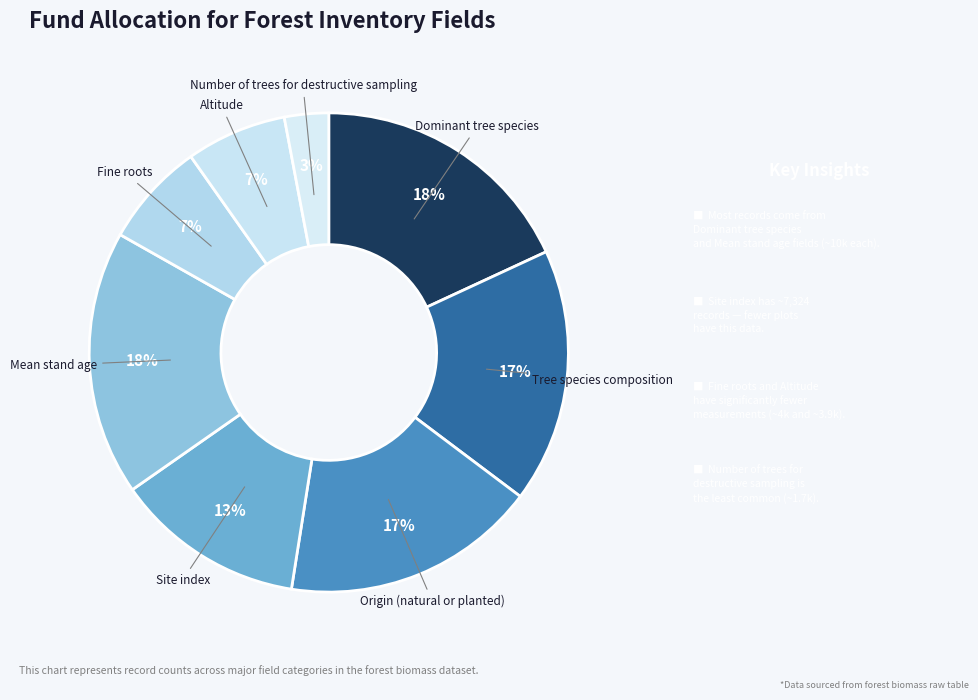

Does Tree species composition account for over 50% of the chart?

No